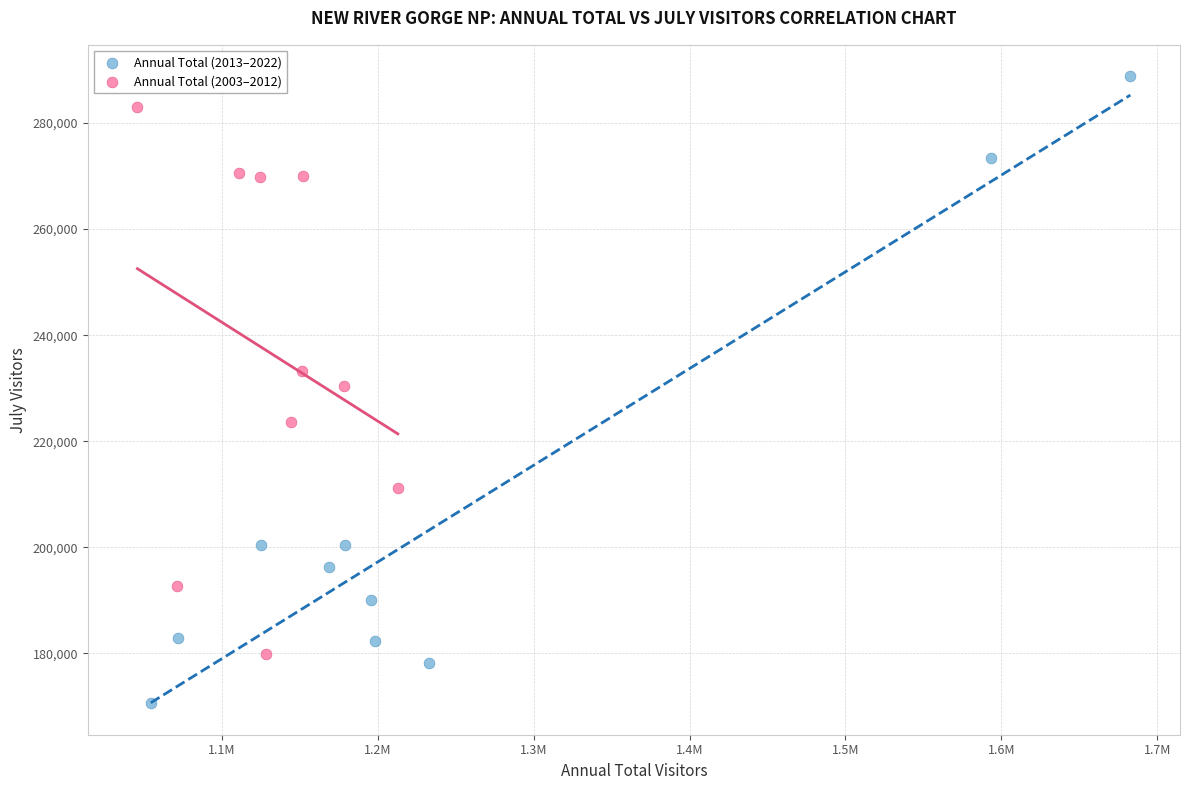

Which series reaches the minimum Y coordinate?

Annual Total (2013–2022)